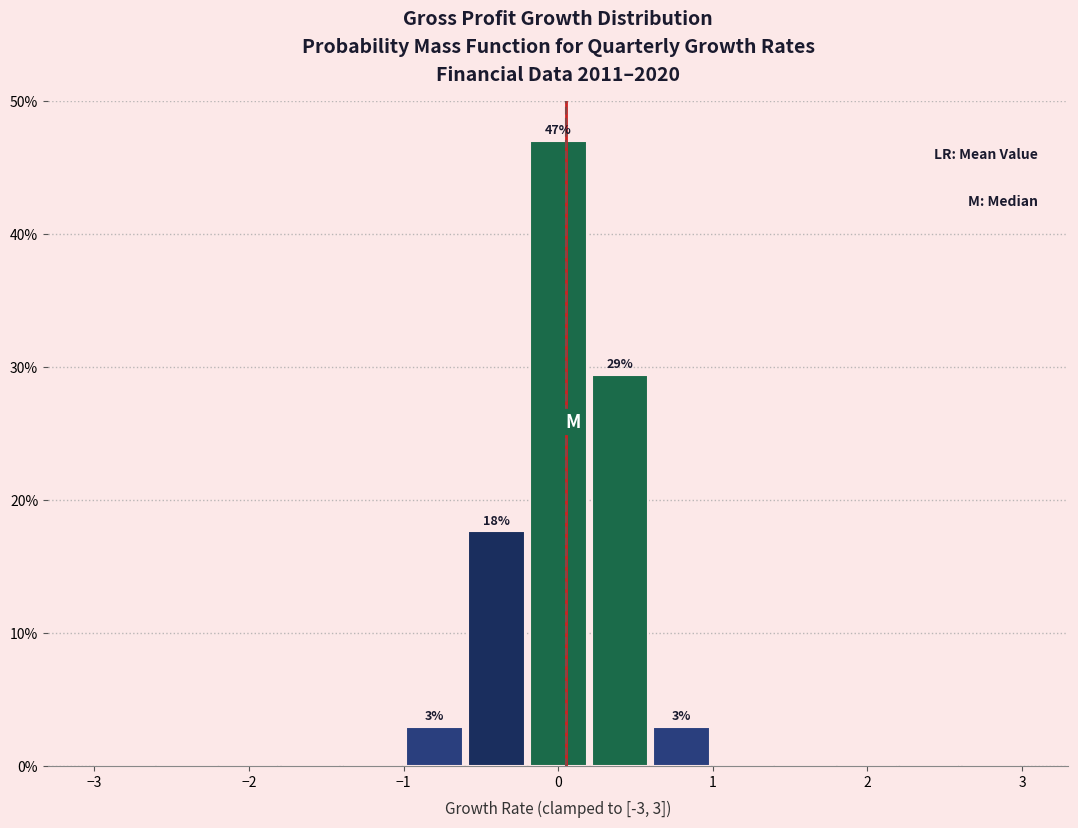

Over which range of the x-axis is the bar tallest?

-0.2 to 0.2